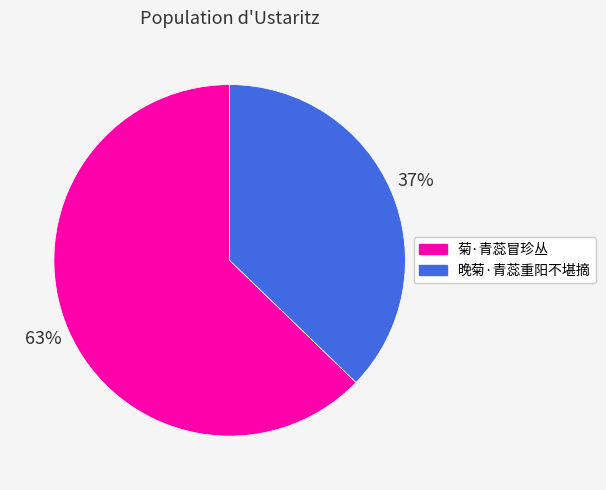

Which has a higher value, 晚菊·青蕊重阳不堪摘 or 菊·青蕊冒珍丛?

菊·青蕊冒珍丛